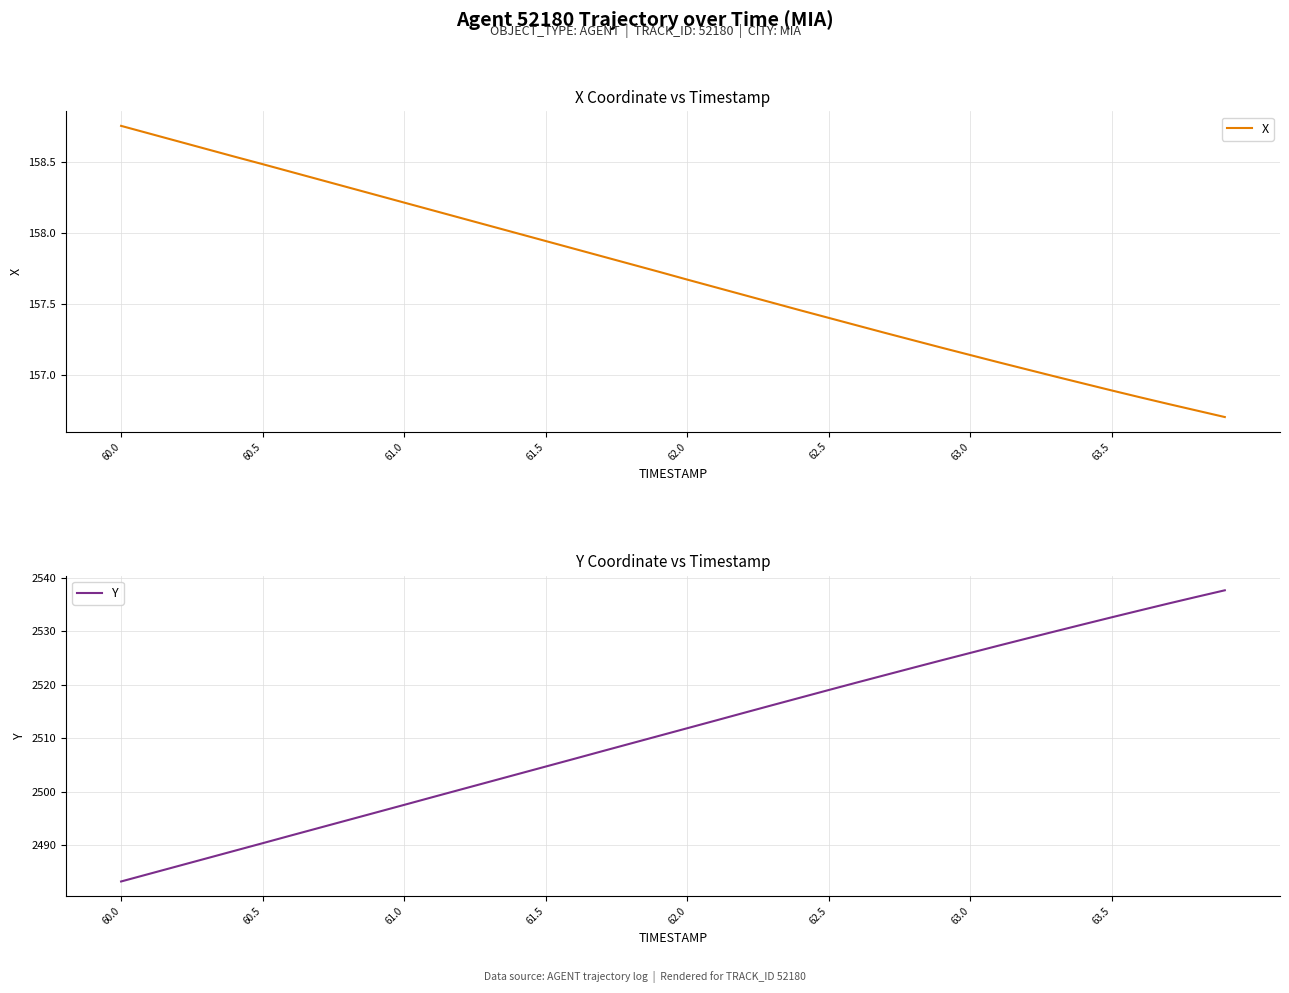

True or false: Y and X cross at least once.

False